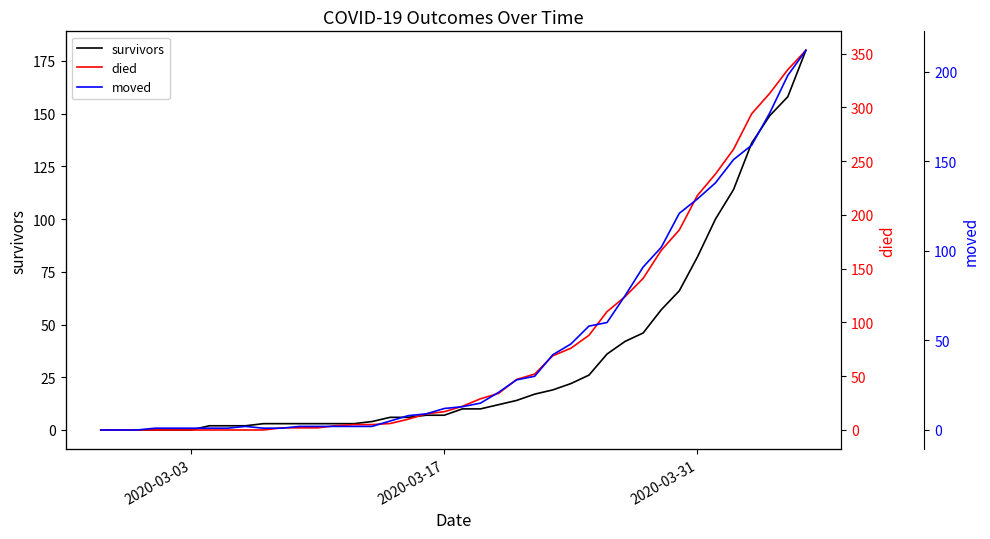

What is the highest value of the survivors series?

180